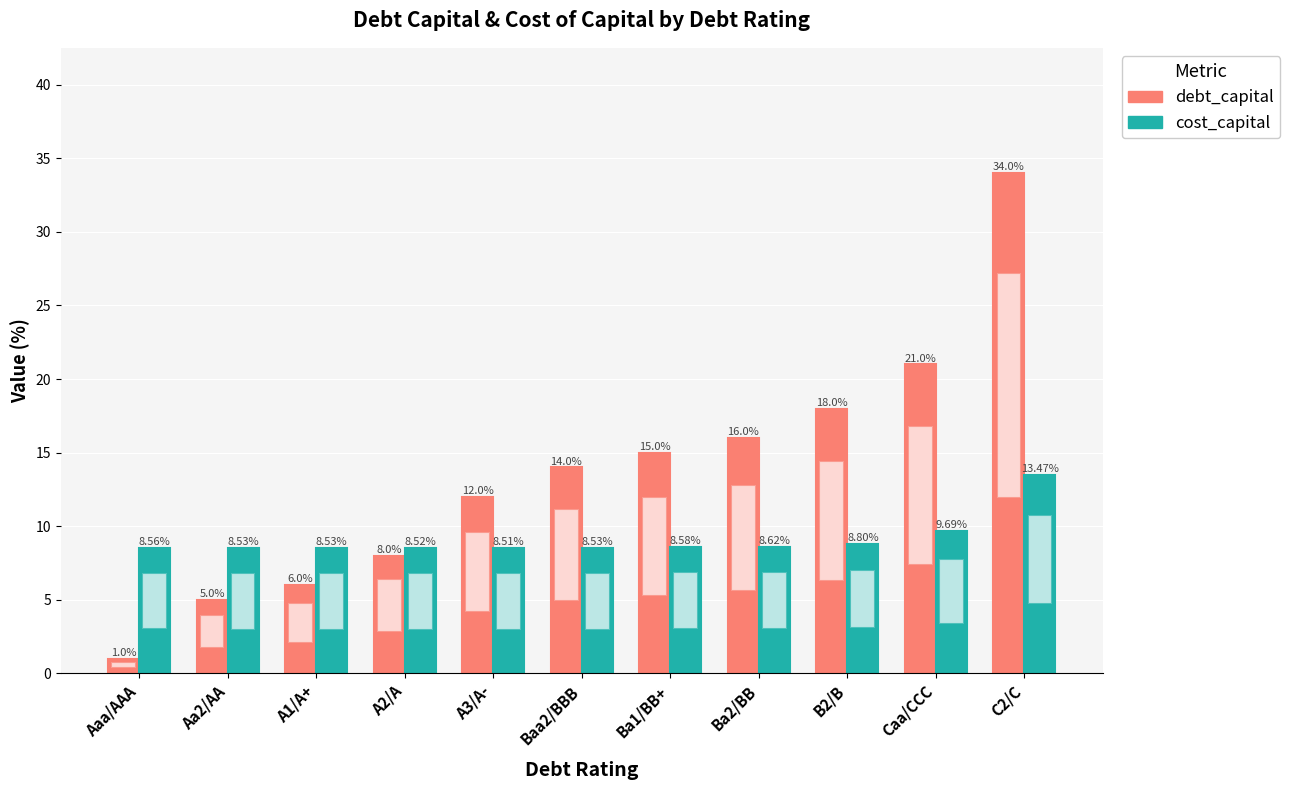

What is the average value of the debt_capital series?

13.6